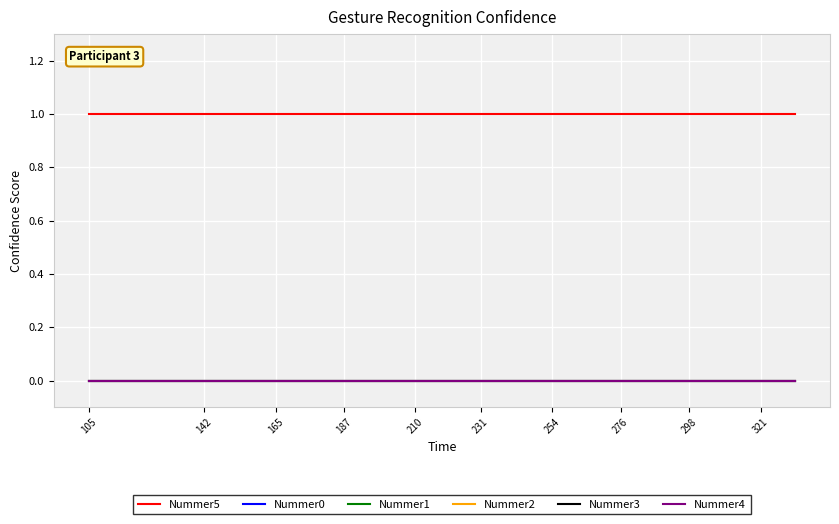

Does the chart have visible grid lines?

Yes